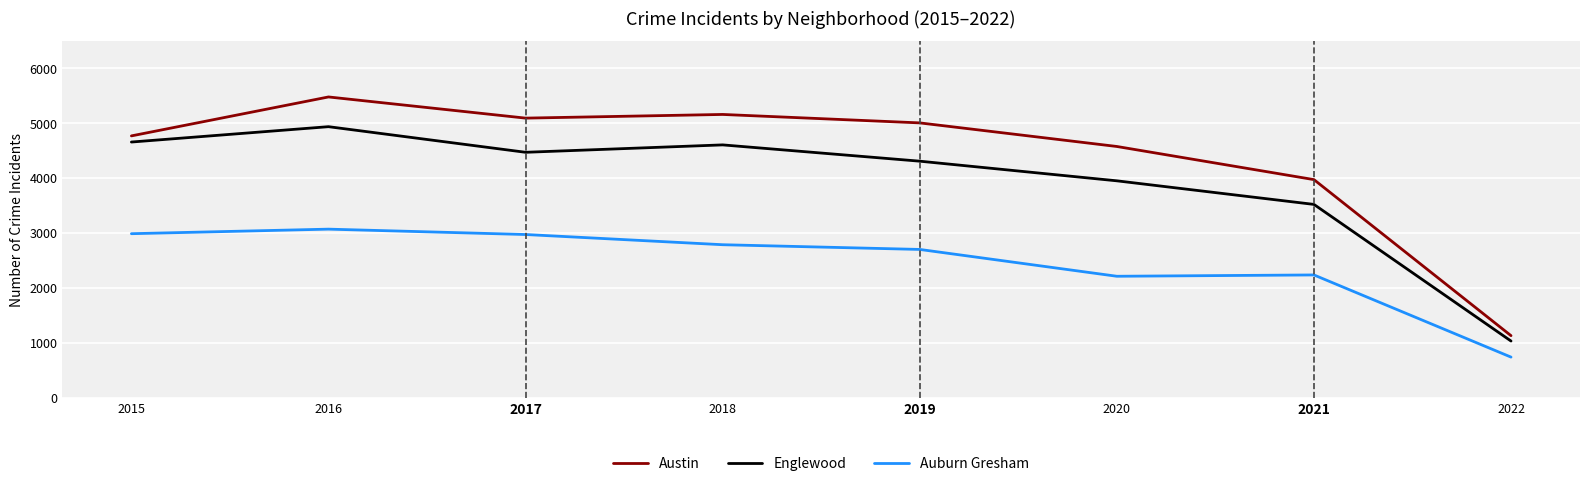

What is the spread (max minus min) of values at 2022?

391